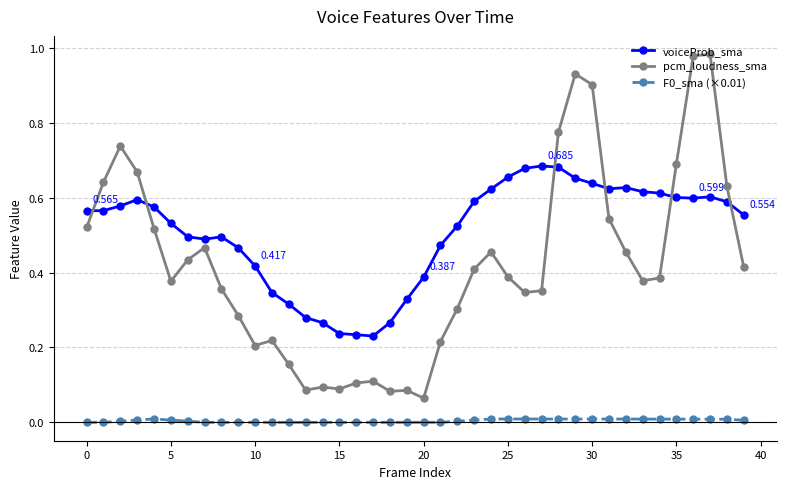

Which series has the widest spread of values?

pcm_loudness_sma